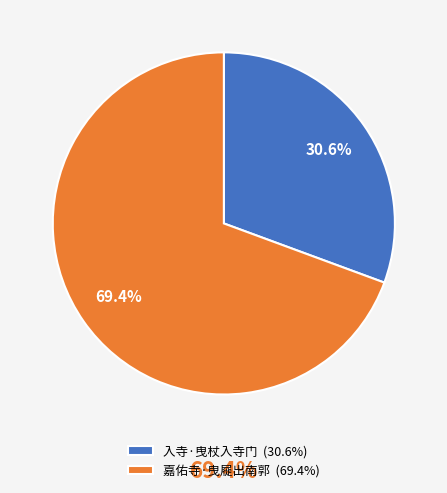

What is the smallest slice in the pie chart?

入寺·曳杖入寺门